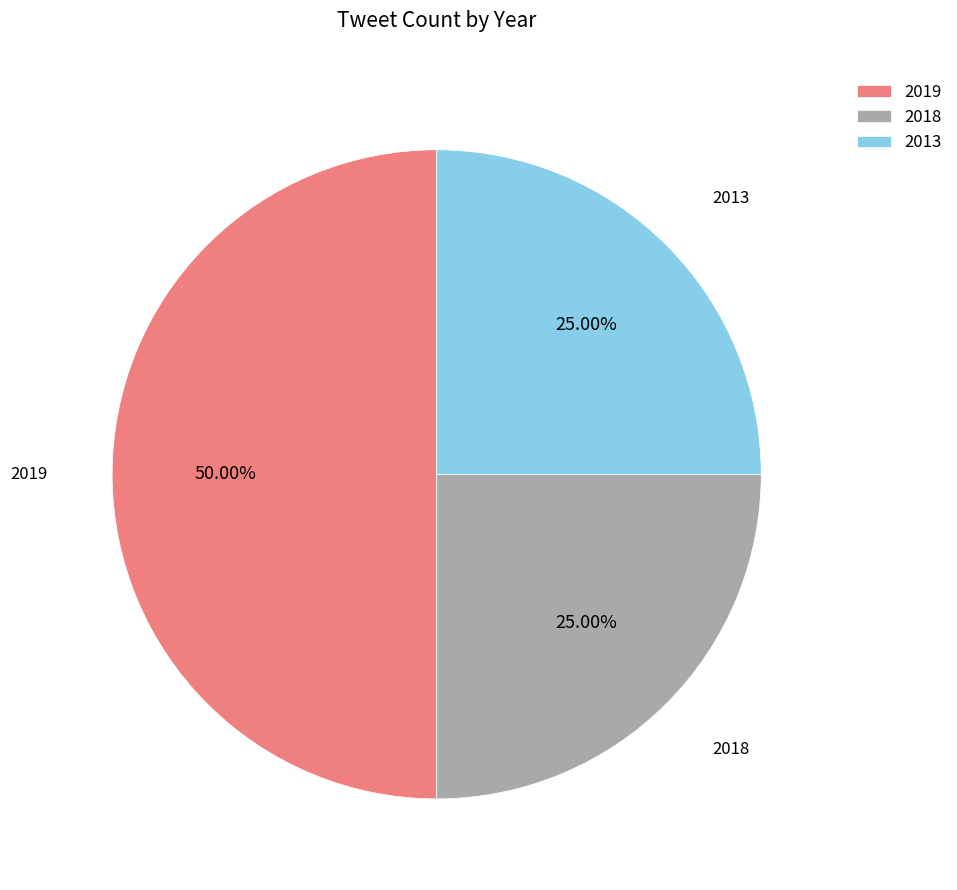

Is 2018 the majority of the pie?

No